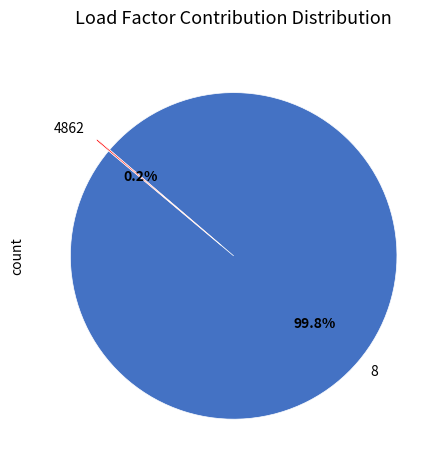

Is there any slice that represents more than half of the pie?

Yes